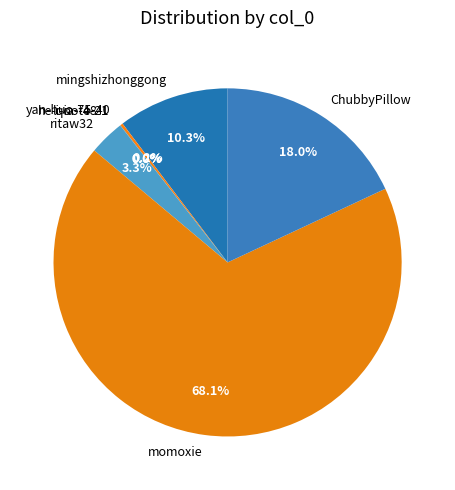

Which slice is the largest?

momoxie